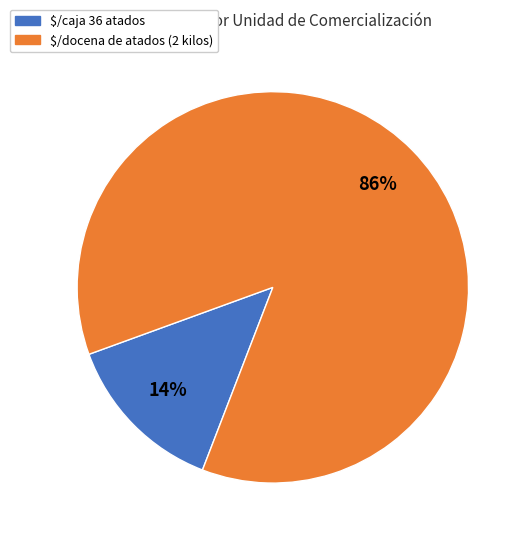

Which slice is the smallest?

$/caja 36 atados